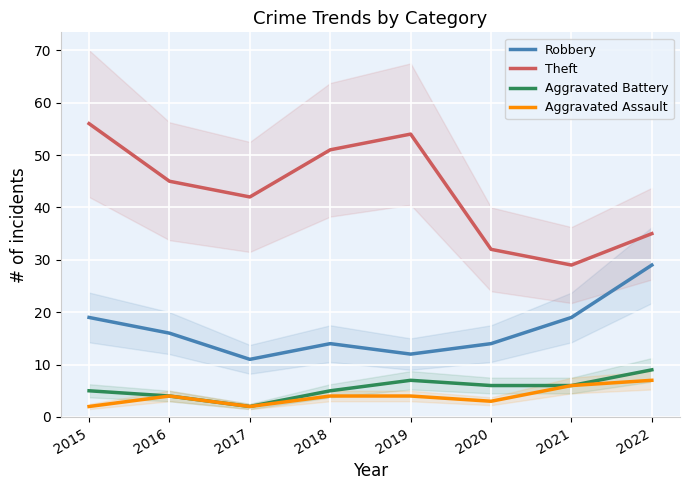

What is the difference between the Aggravated Assault values at 2022 and 2019?

3